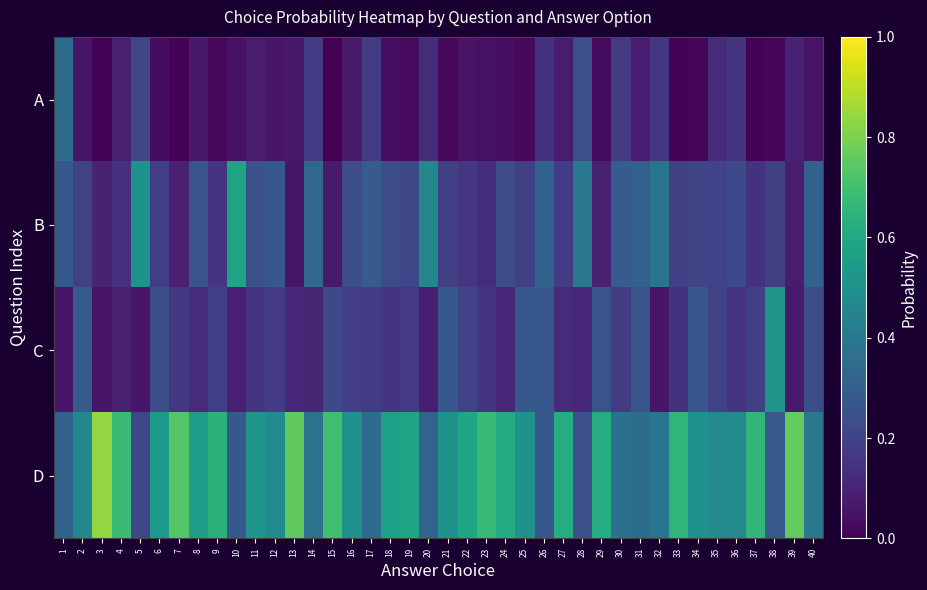

At which category is the sum across all series the highest?

40